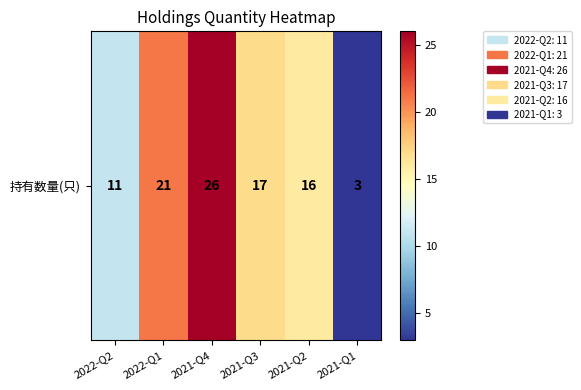

At which label is the value closest to 14?

2021-Q2